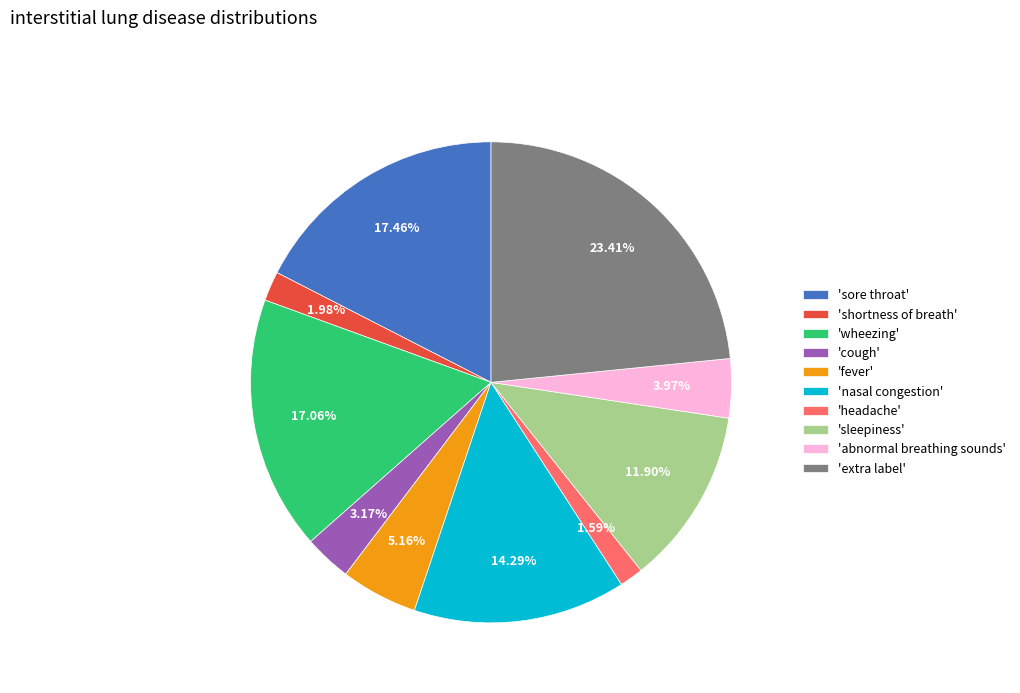

Between 'extra label' and 'fever', which is larger?

'extra label'